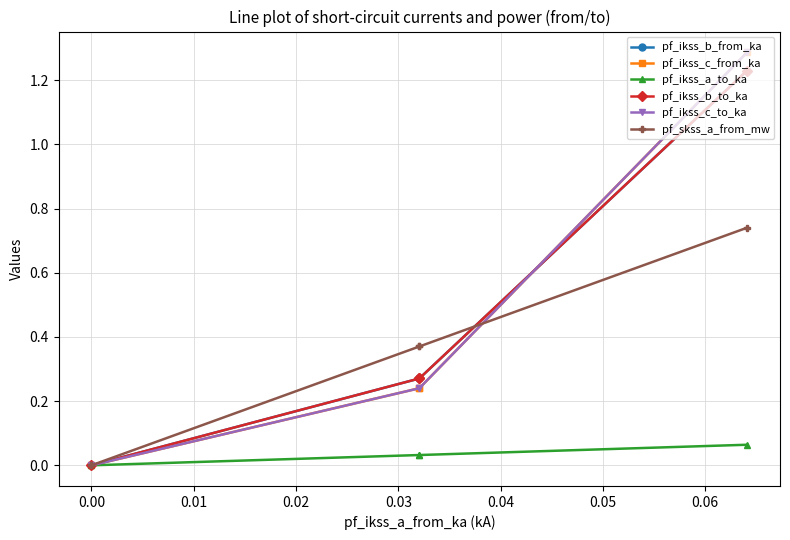

Does the chart display data point markers on the line(s)?

Yes